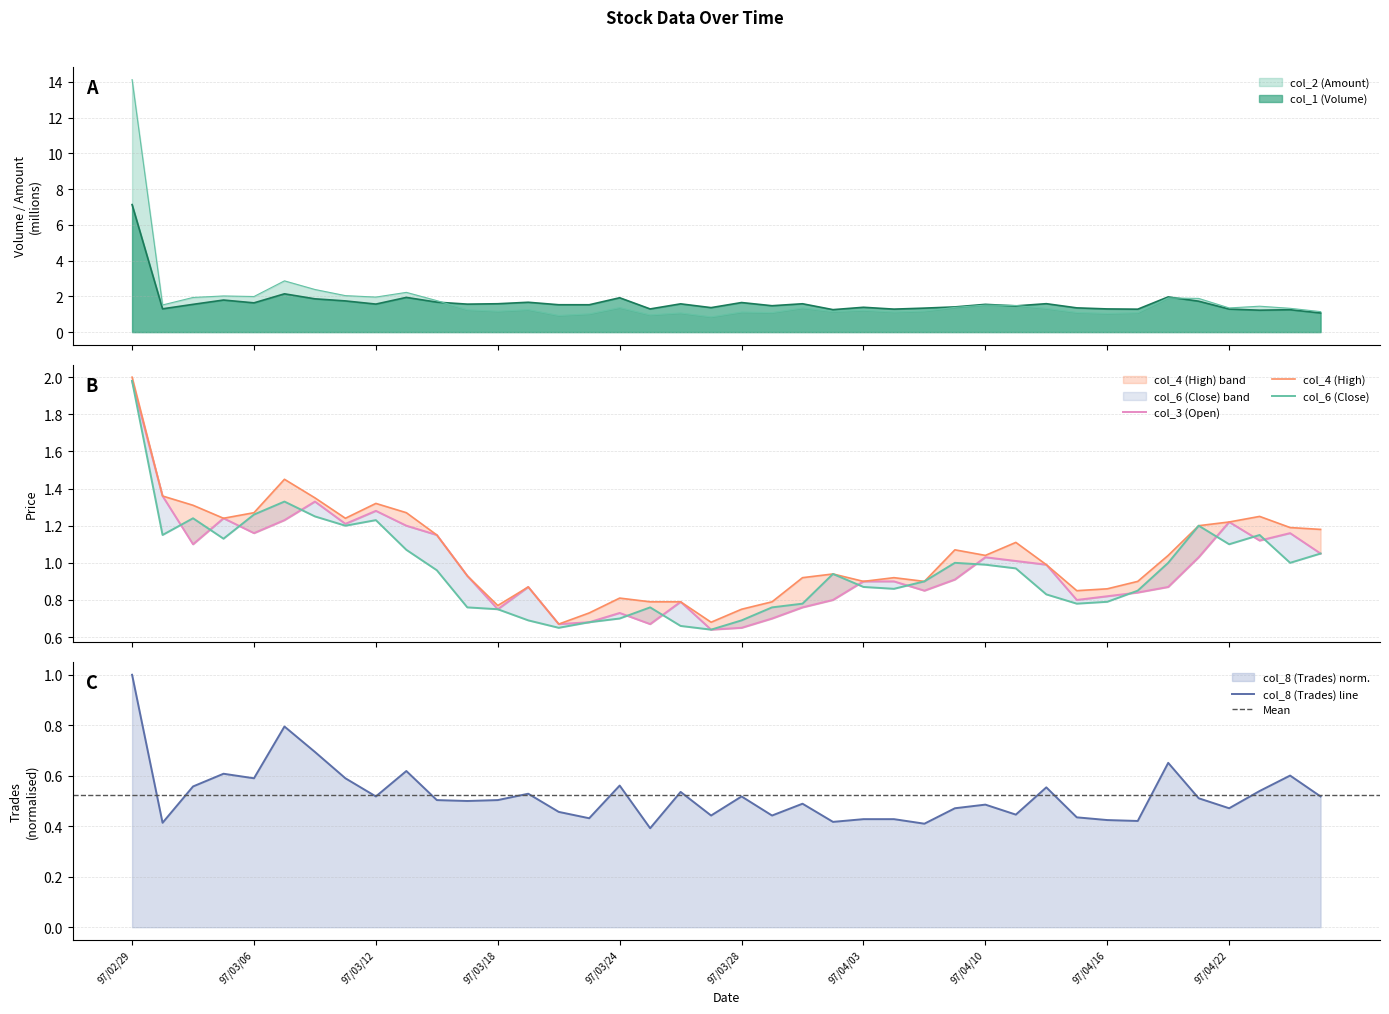

At which category does col_4 (High) reach its first local valley?

97/03/05